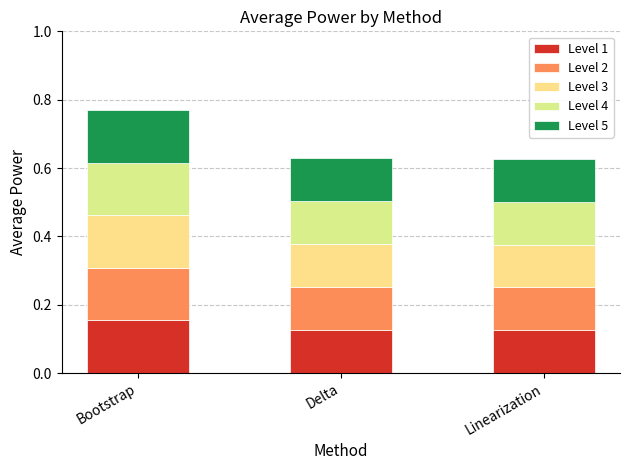

Which series changed the most between Bootstrap and Linearization?

Level 2